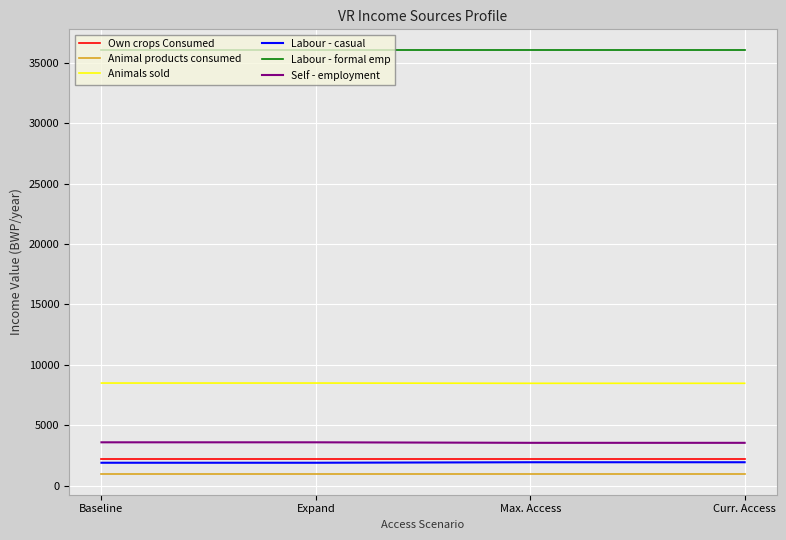

What is the minimum value shown in the chart?

1015.2